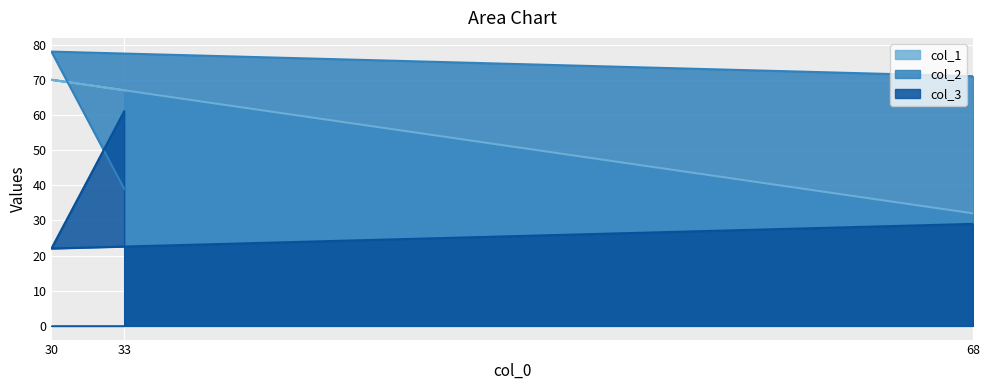

How many data points in col_2 are above 71?

1